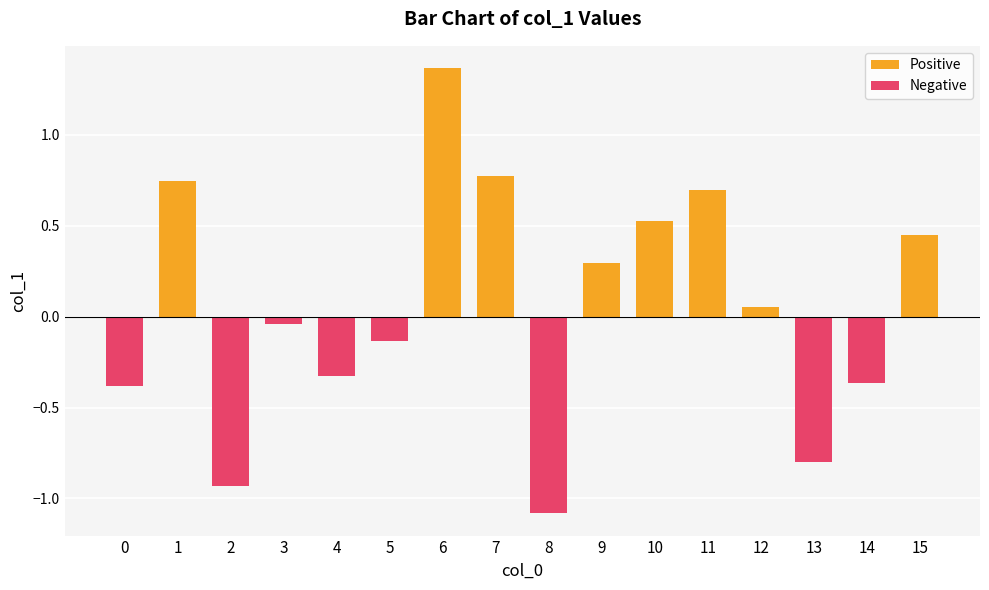

What are all the series names shown in the legend?

Positive, Negative